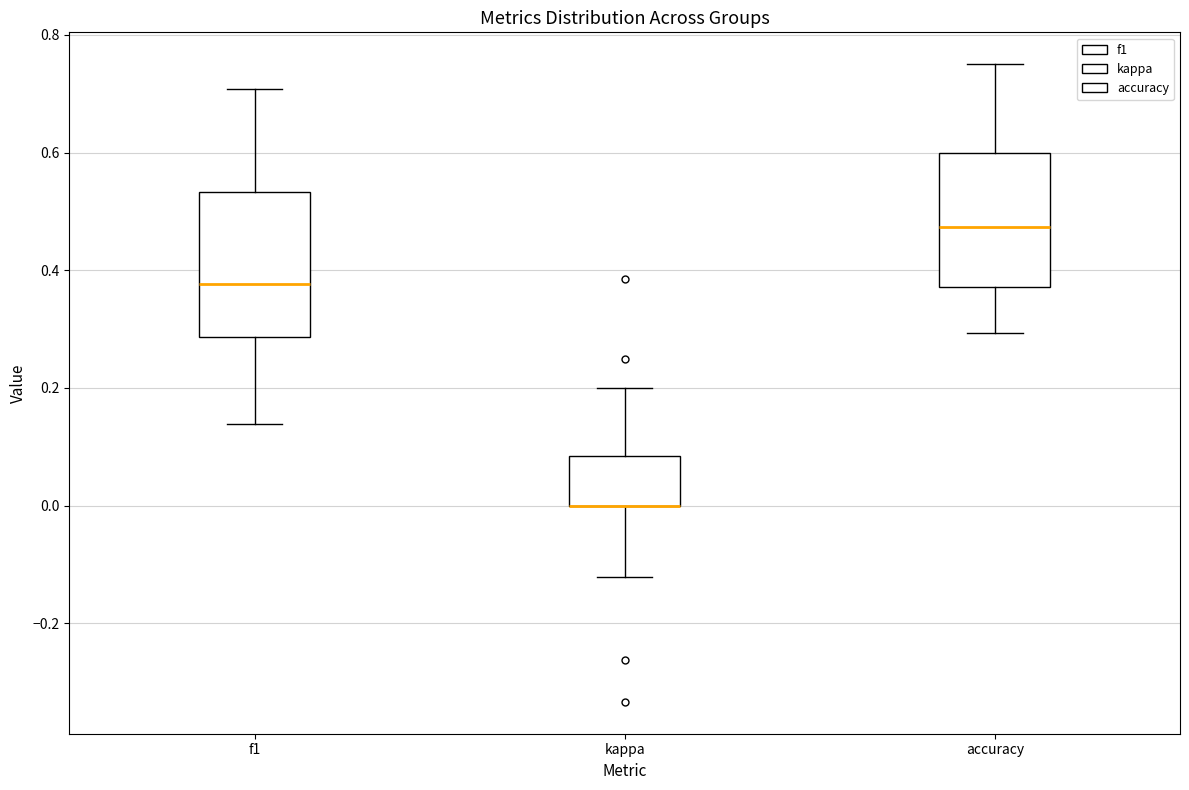

Reading left to right, read every box against the y-axis: the position of its median line, the range the box covers, and the ends of its whiskers. The values are not printed on the chart, so give them approximately, as read against the axis.

f1: median 0.38, box 0.28 to 0.54, whiskers 0.14 to 0.70
kappa: median 0.00 (drawn on the box's lower edge), box 0.00 to 0.08, whiskers -0.12 to 0.20
accuracy: median 0.48, box 0.38 to 0.60, whiskers 0.30 to 0.76